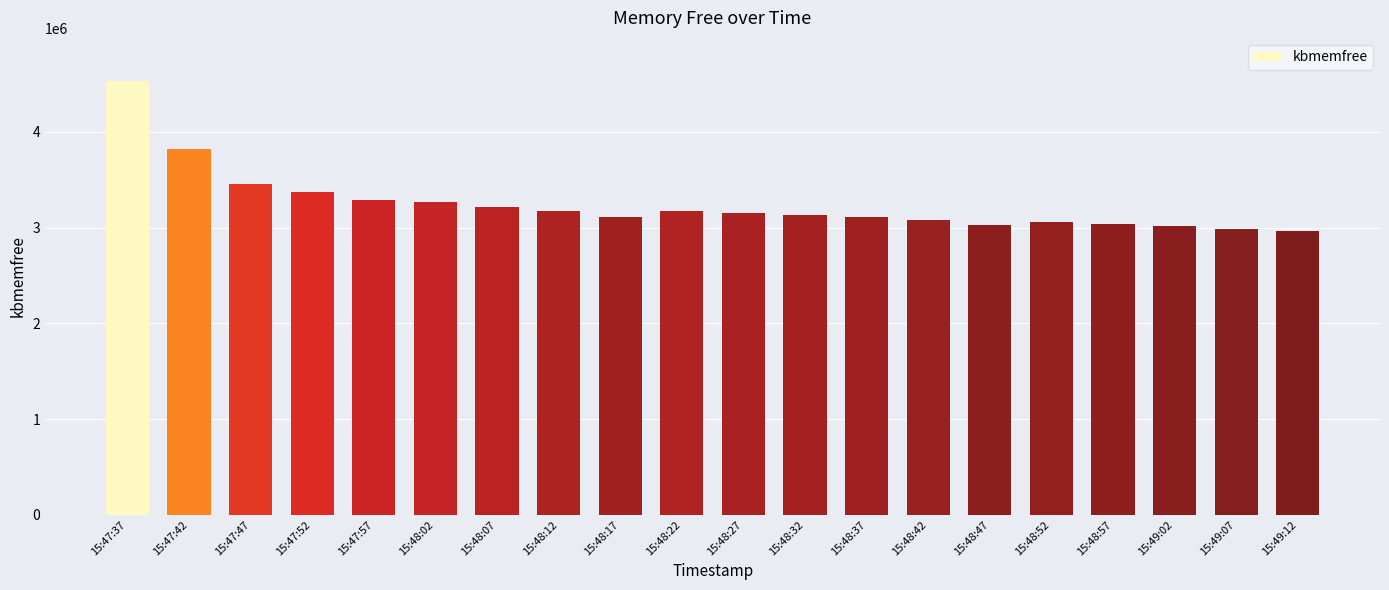

Is it true that the value at 15:48:47 is 4157933?

False